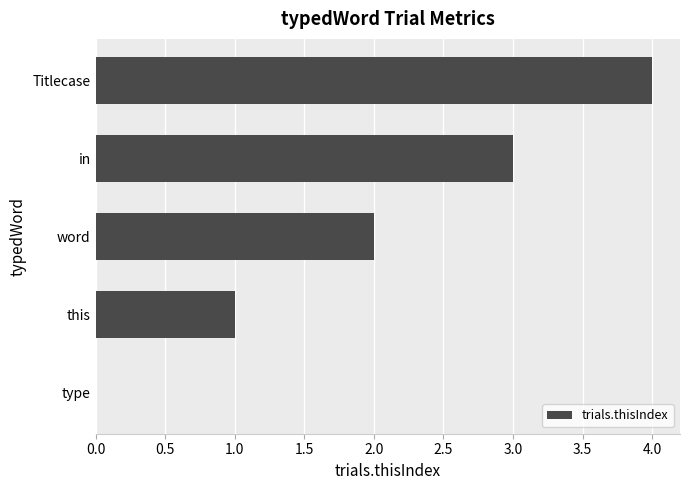

What is the change in value from type to word?

+2